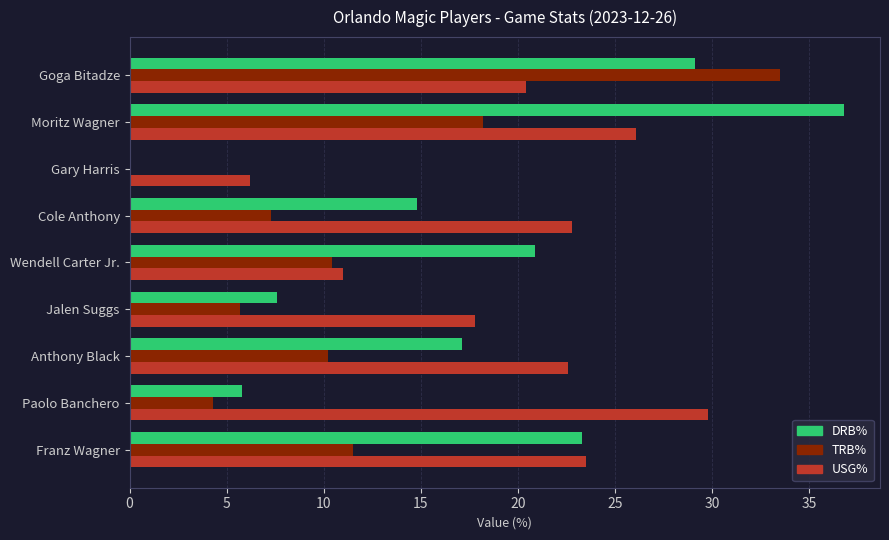

Between Wendell Carter Jr. and Gary Harris, which series saw the biggest shift?

DRB%